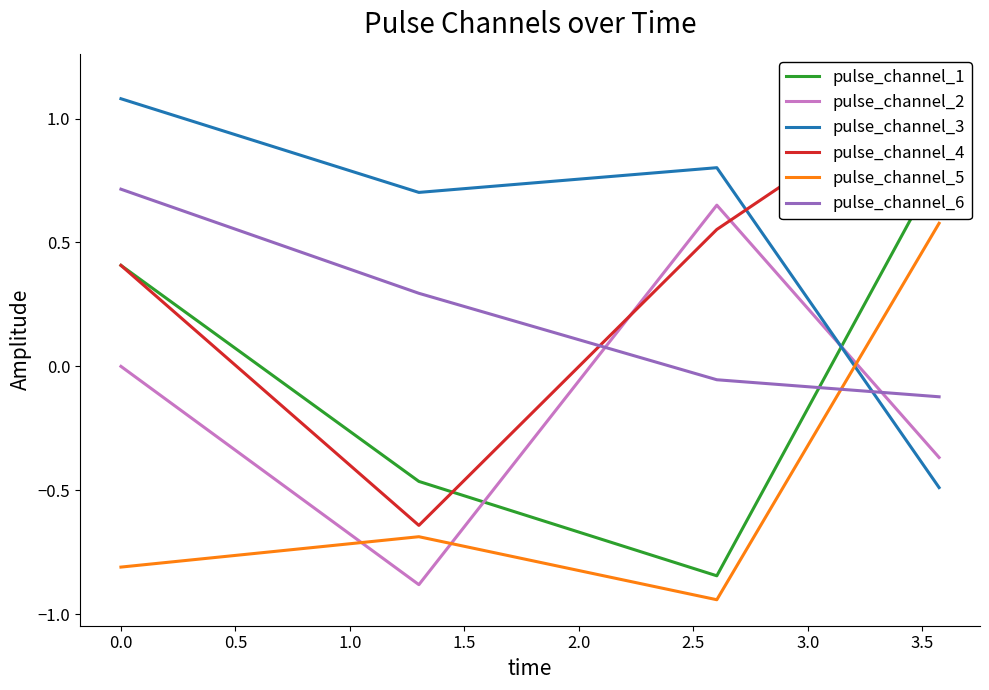

True or false: pulse_channel_2 has more than 1 points higher than both neighbors.

False